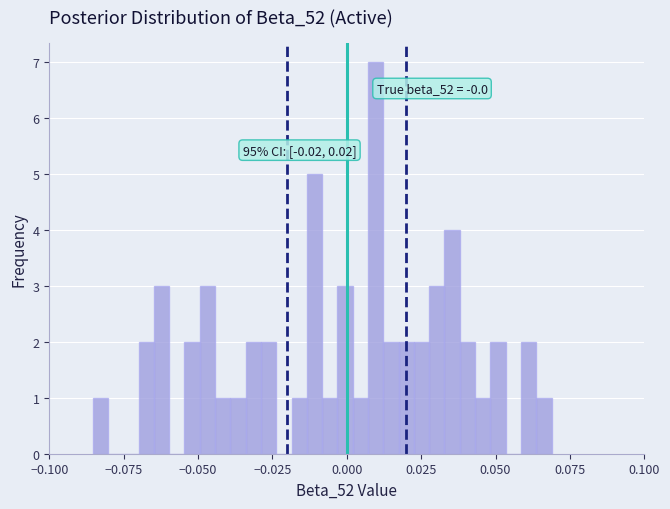

Read against the x-axis, roughly where is the centre of the tallest bar?

0.010